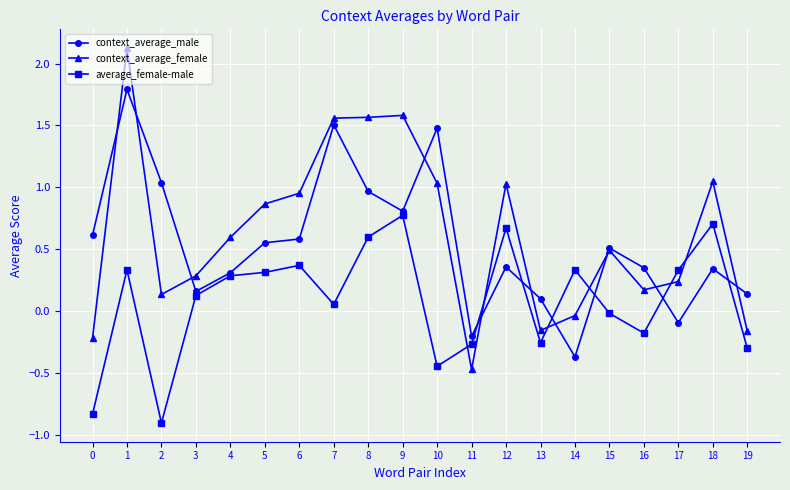

How many negative values does the context_average_male series have?

3